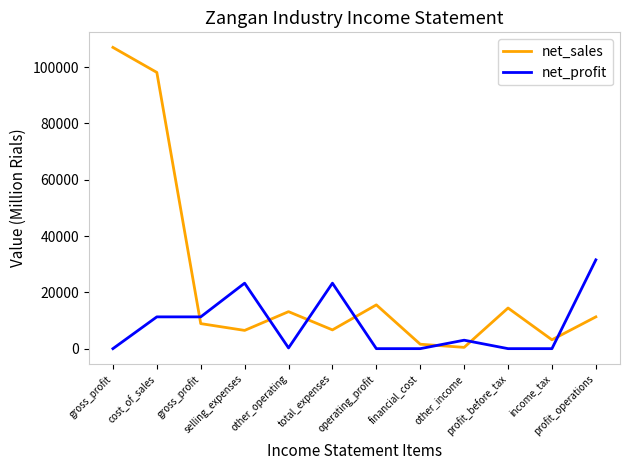

What is the difference between the highest and lowest values at income_tax?

3145